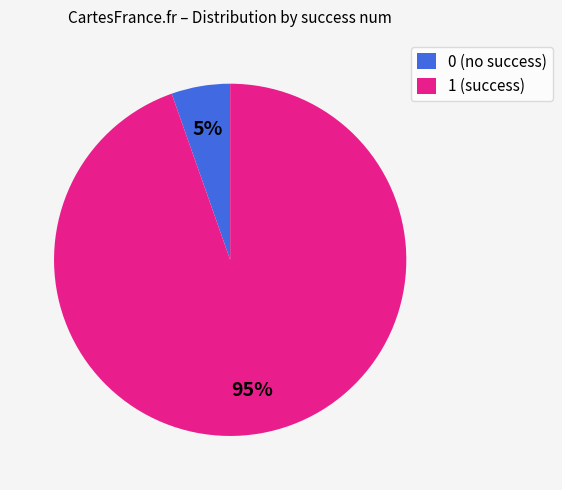

Is it true that 1 is 1% of the pie?

False